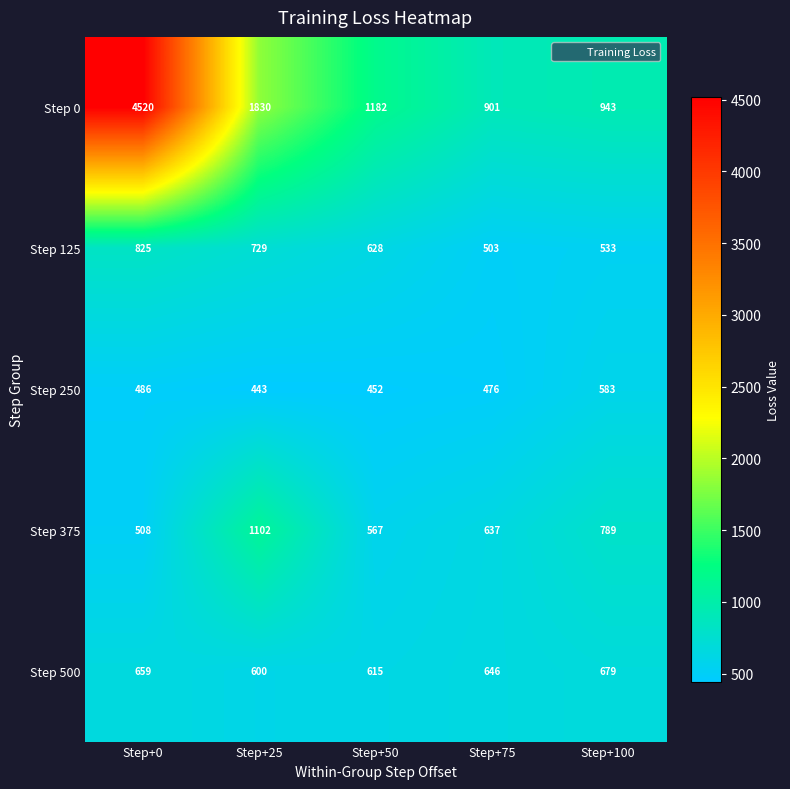

Where is Step 125 nearest to the value 664?

Step+50